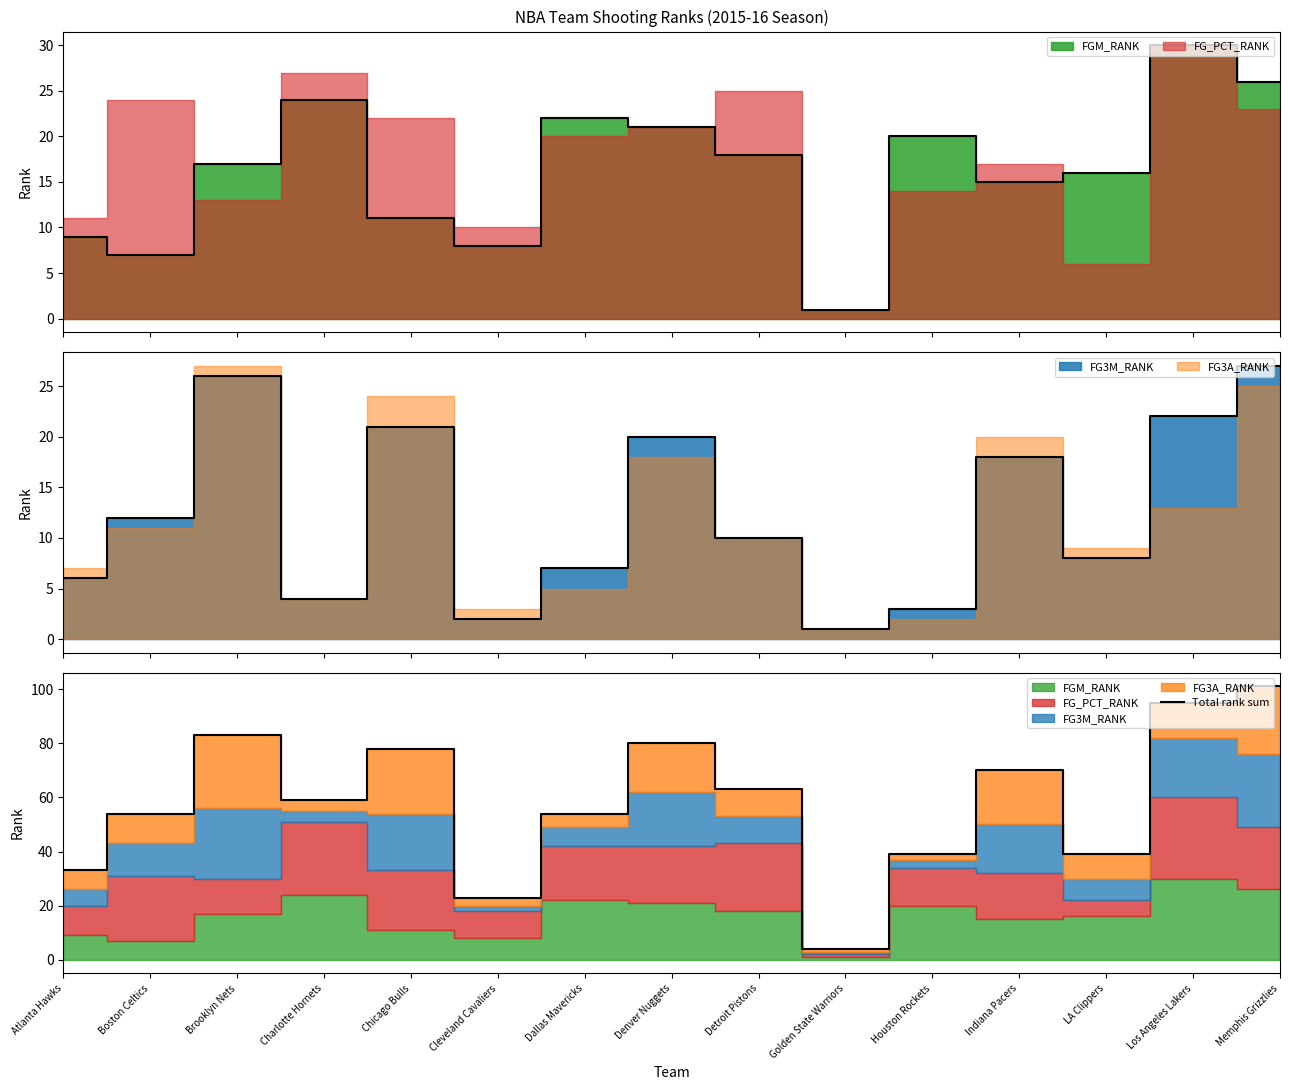

What is the sum of the values at Detroit Pistons and Dallas Mavericks?

117